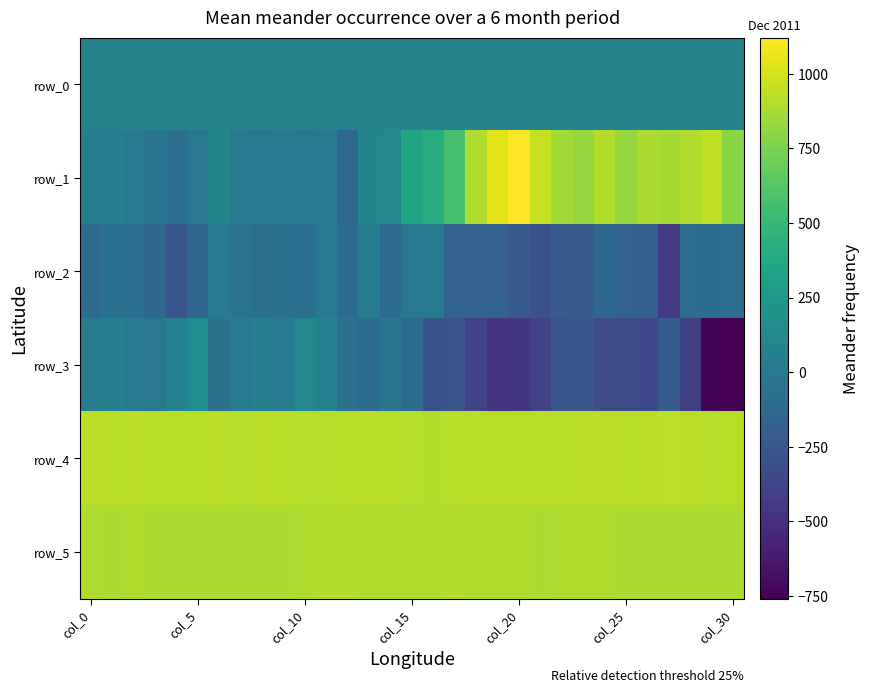

At how many categories does at least one series exceed 266?

31